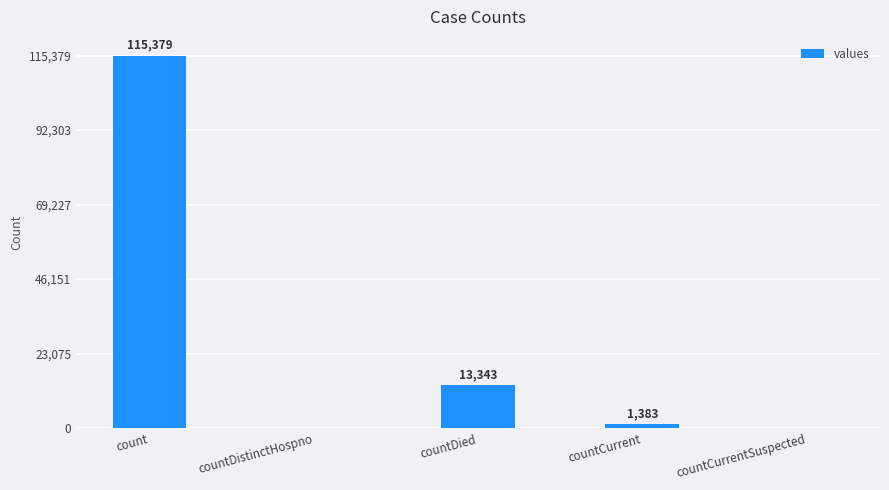

Reading left to right, extract all data points from this chart.

count=115379	countDistinctHospno=0	countDied=13343	countCurrent=1383	countCurrentSuspected=0